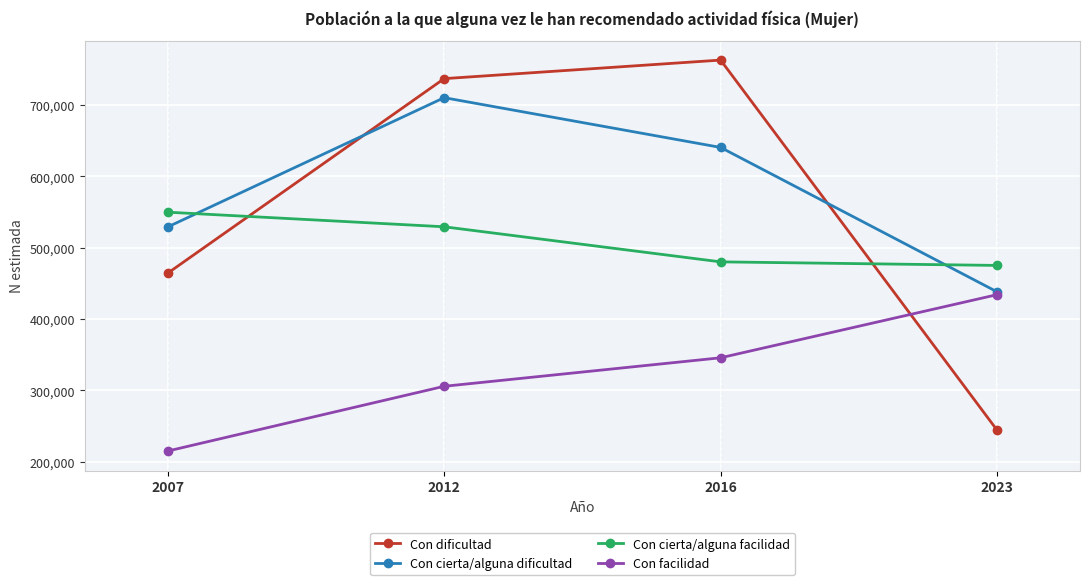

What is the difference between the highest and lowest values at 2016?

417222